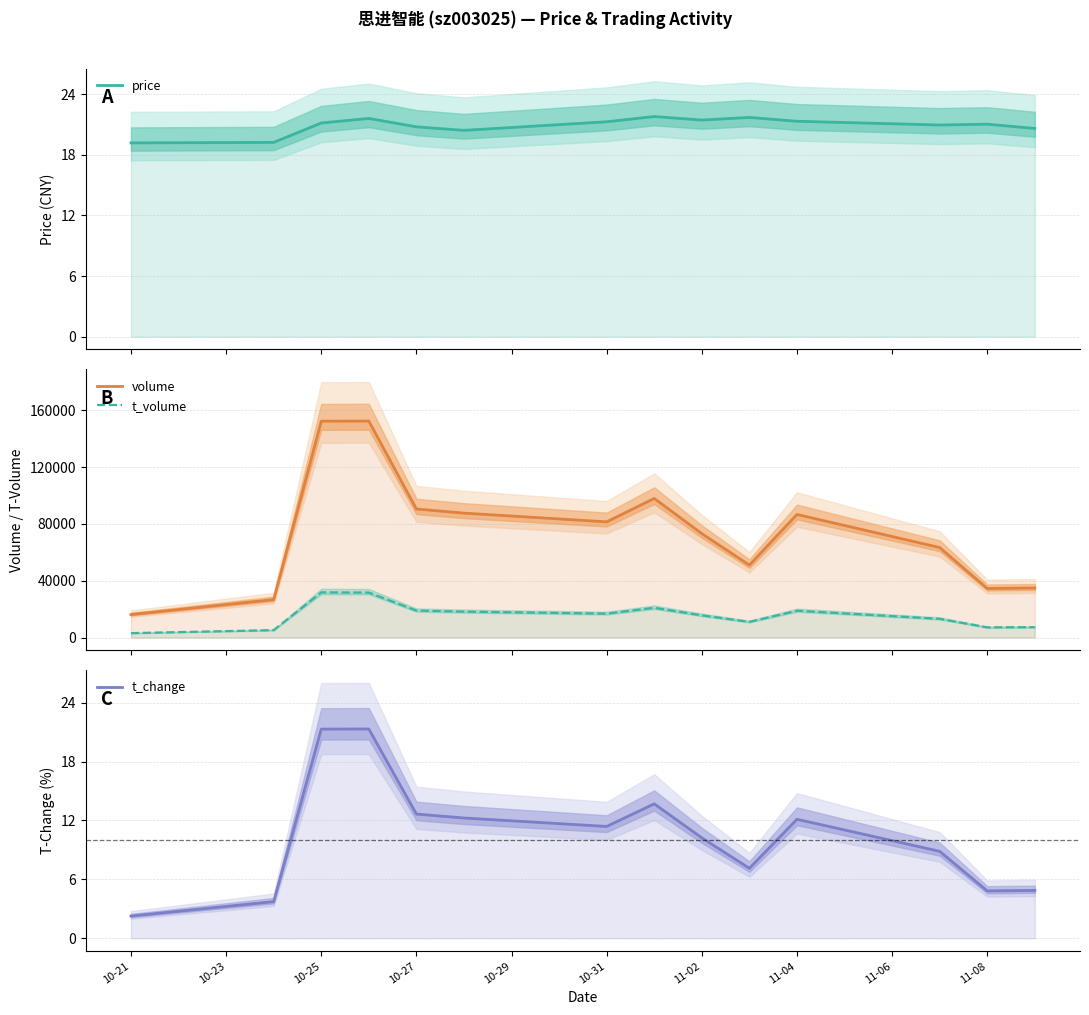

What is the average value of the t_change series?

10.5